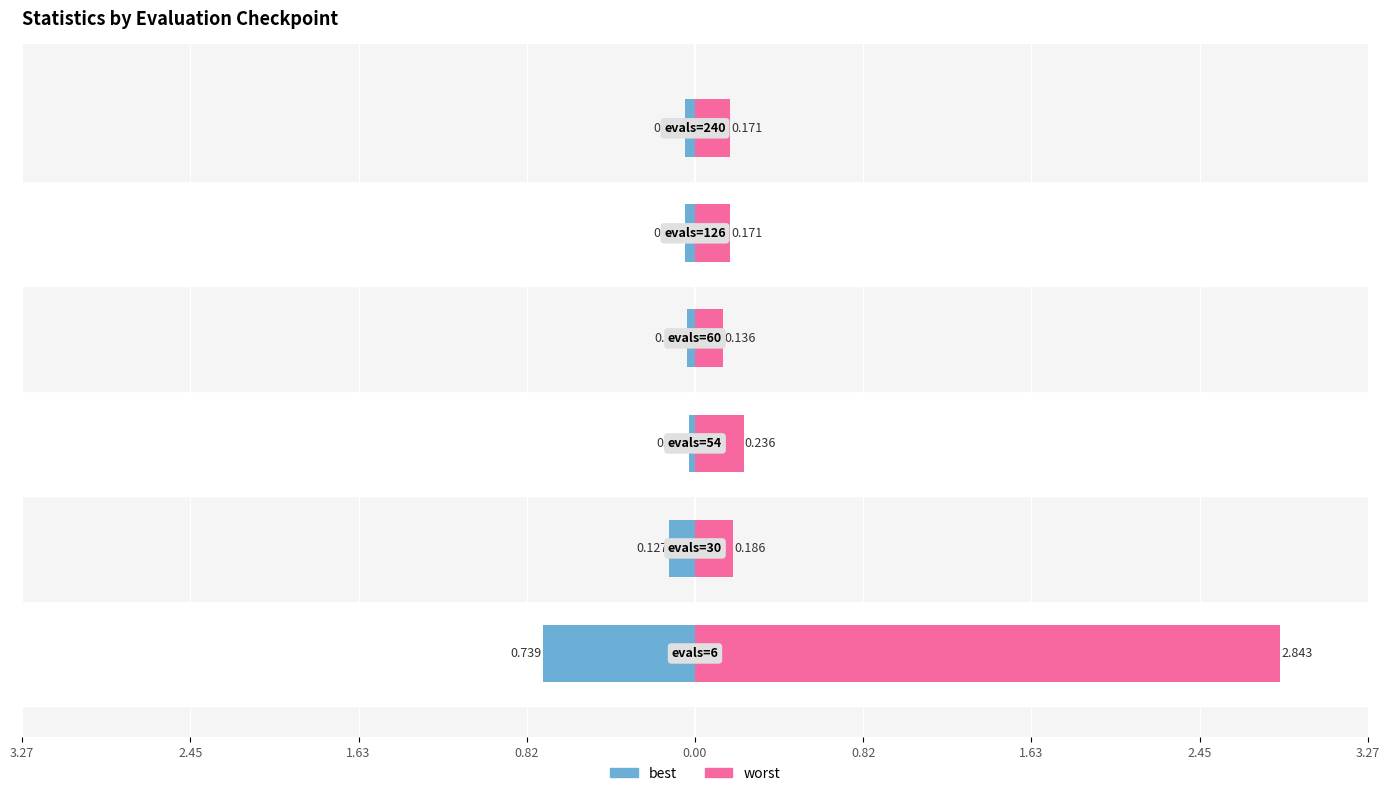

Rank the series at 1.63 from lowest to highest value.

best, worst